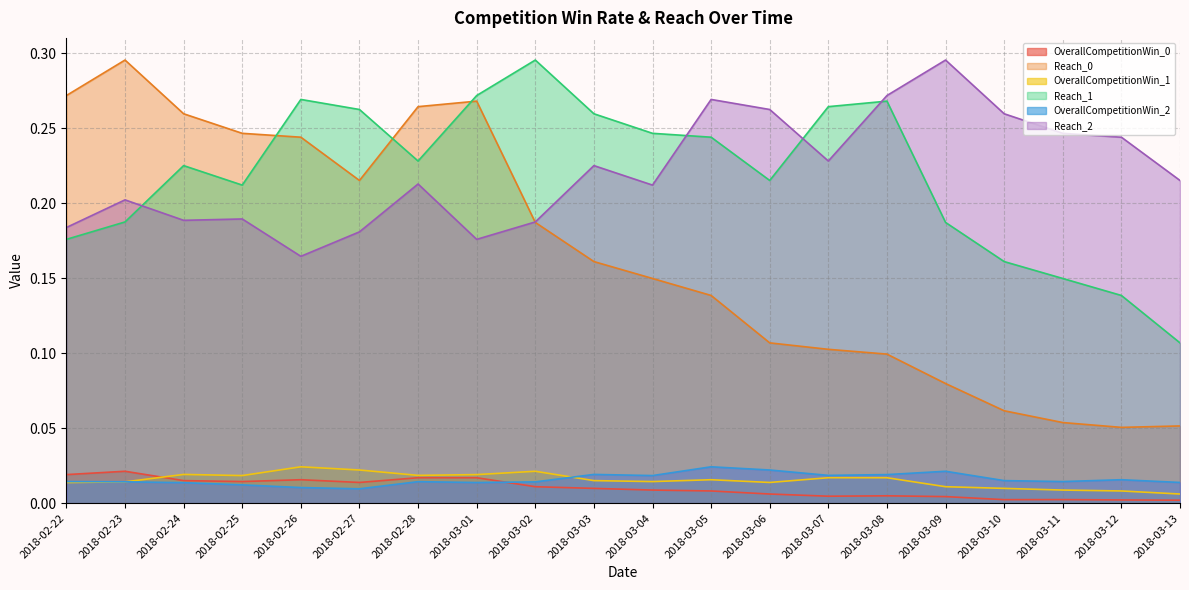

The value of Reach_0 at 2018-02-25 is 0.2. True or false?

True